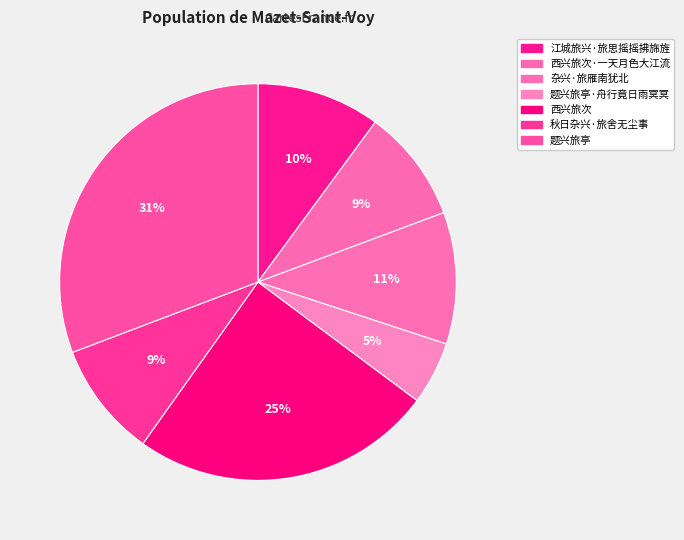

Which slice is the largest?

题兴旅亭